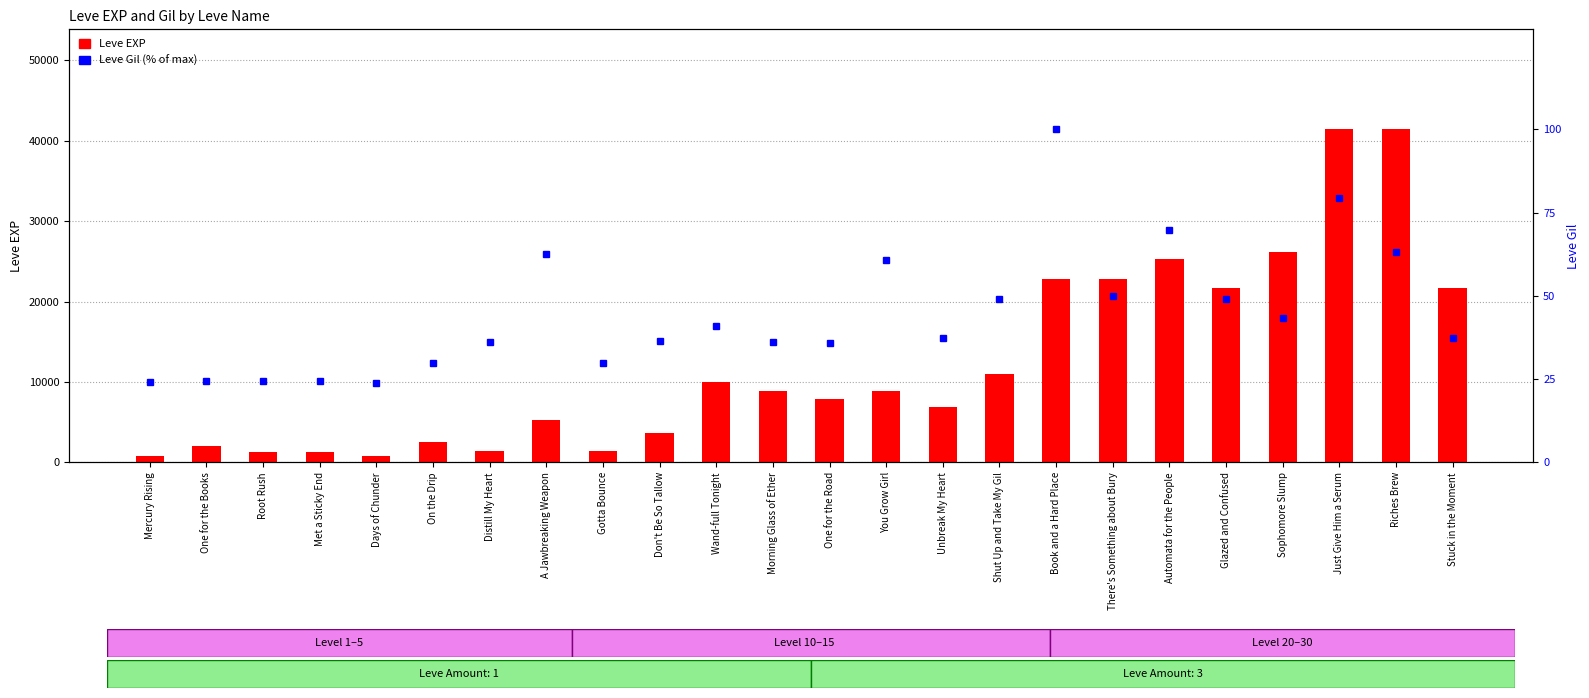

Which series has the largest total across all categories?

Leve EXP